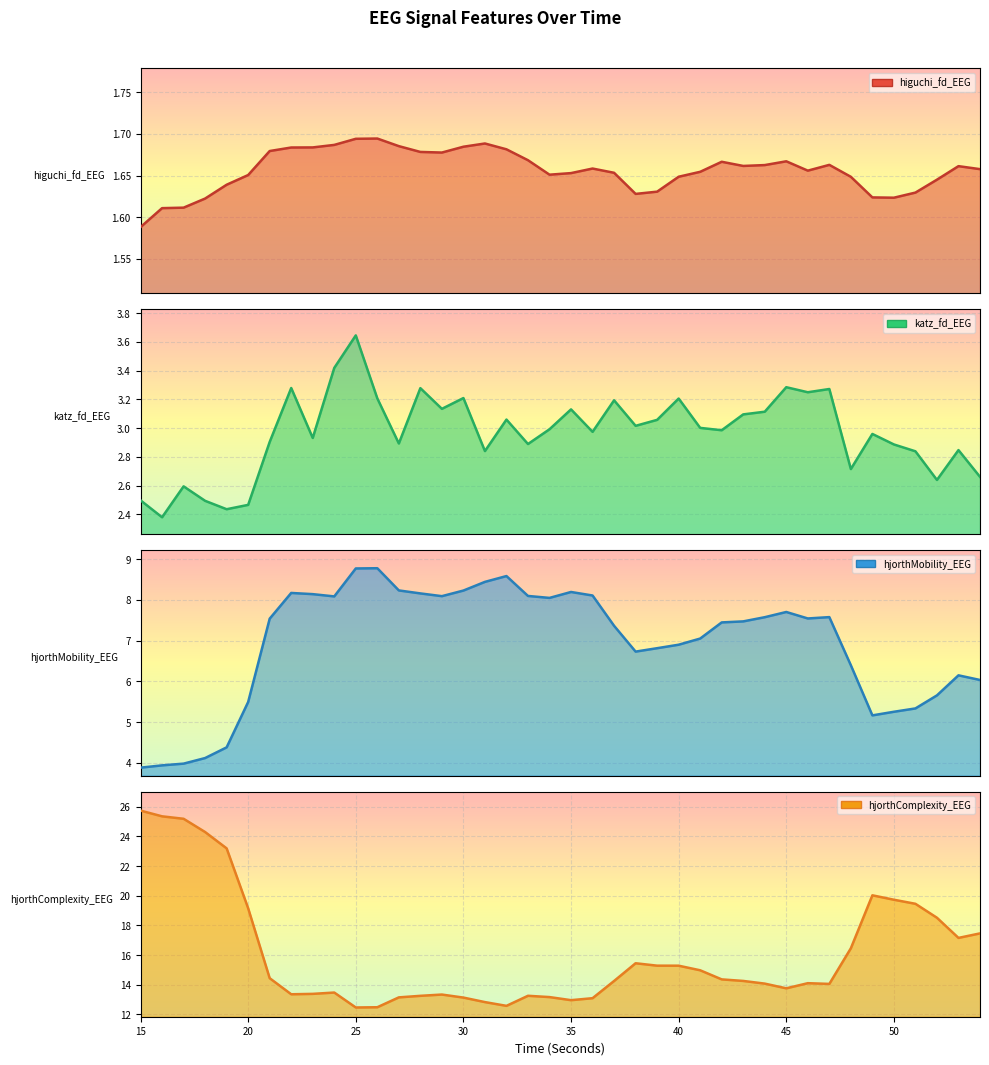

Which series has the largest total across all categories?

hjorthComplexity_EEG